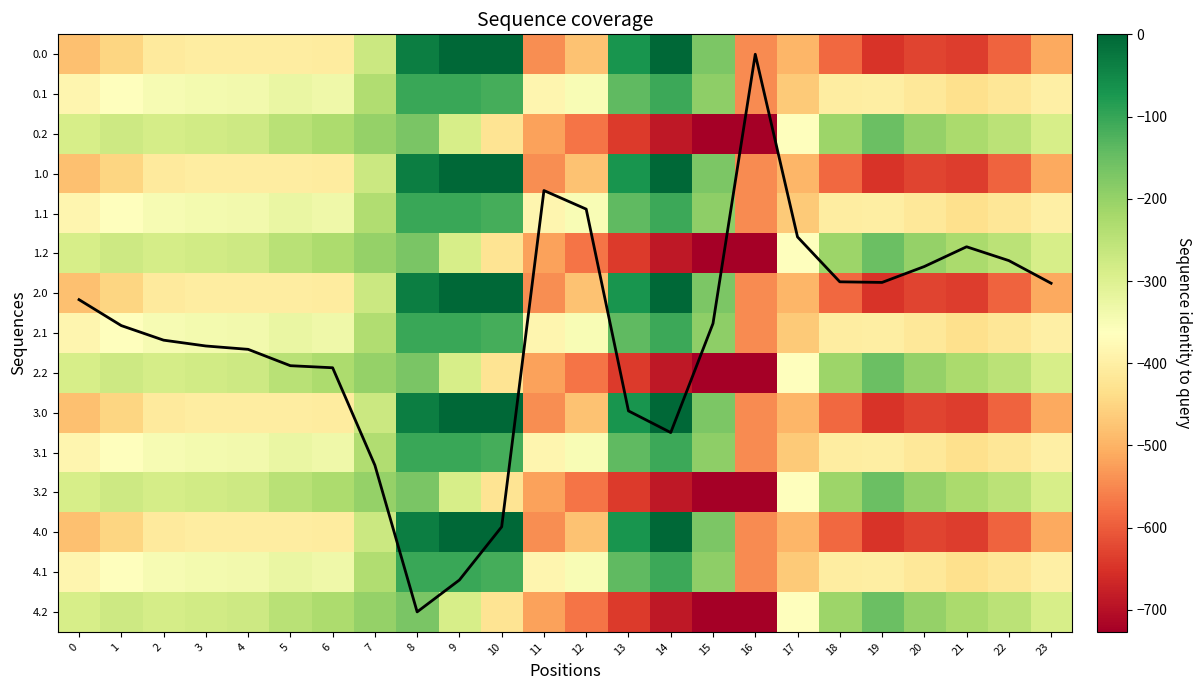

Is it true that 2.1 equals -227.2 at 12?

False